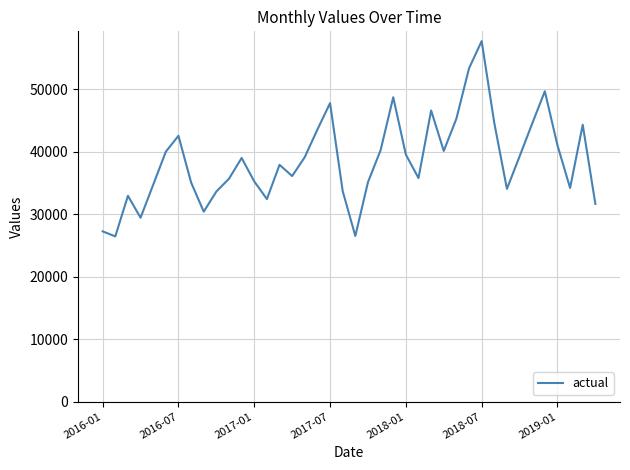

What is the greatest value displayed?

57677